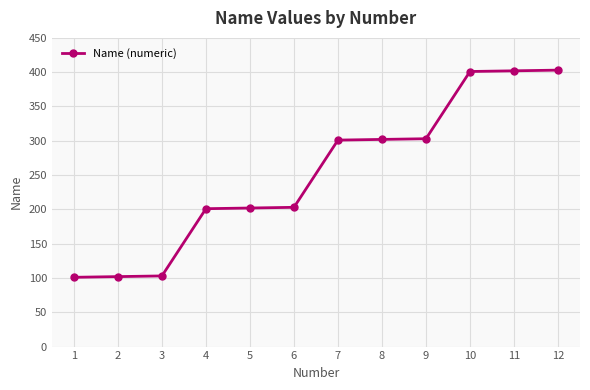

What is the average value?

252